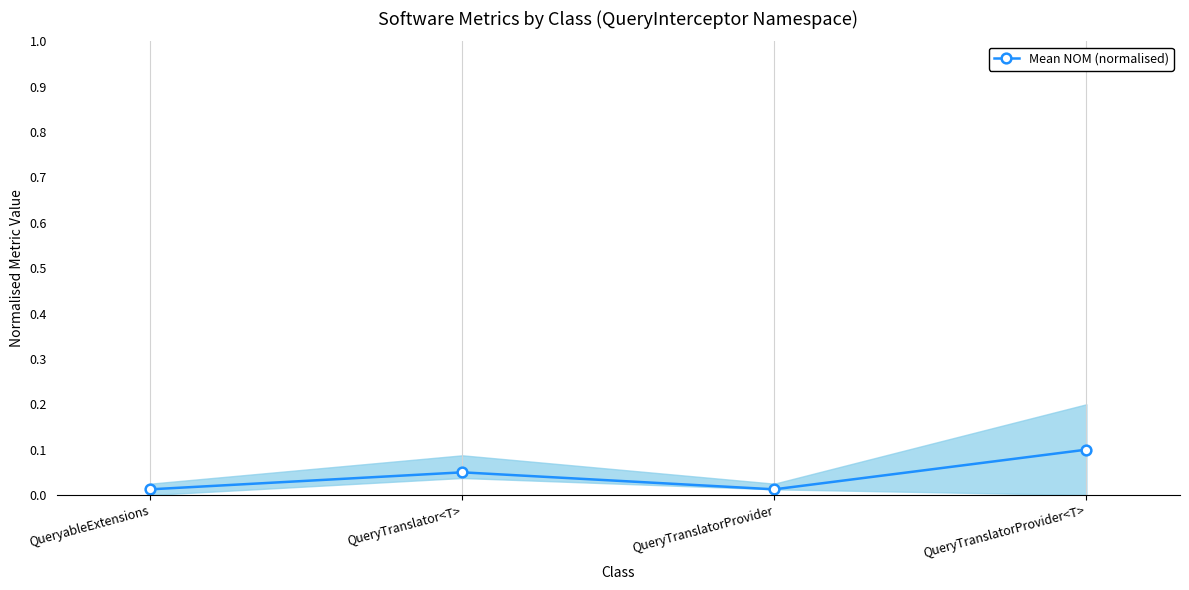

Between QueryableExtensions and QueryTranslatorProvider, which is larger?

QueryableExtensions